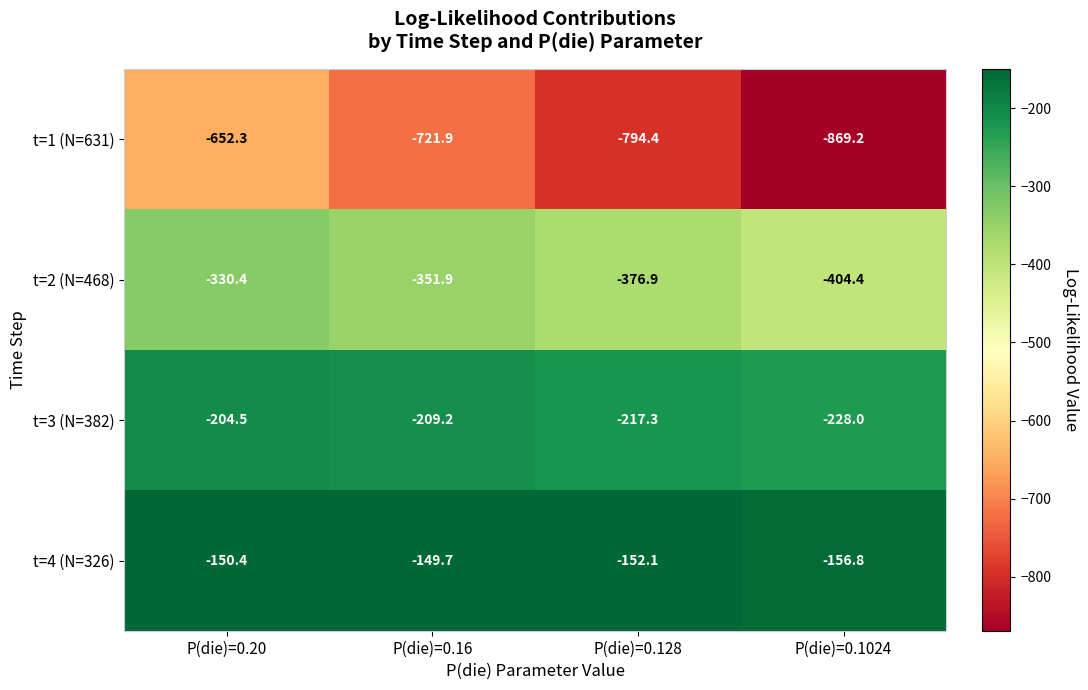

At which category is the sum across all series the highest?

P(die)=0.20